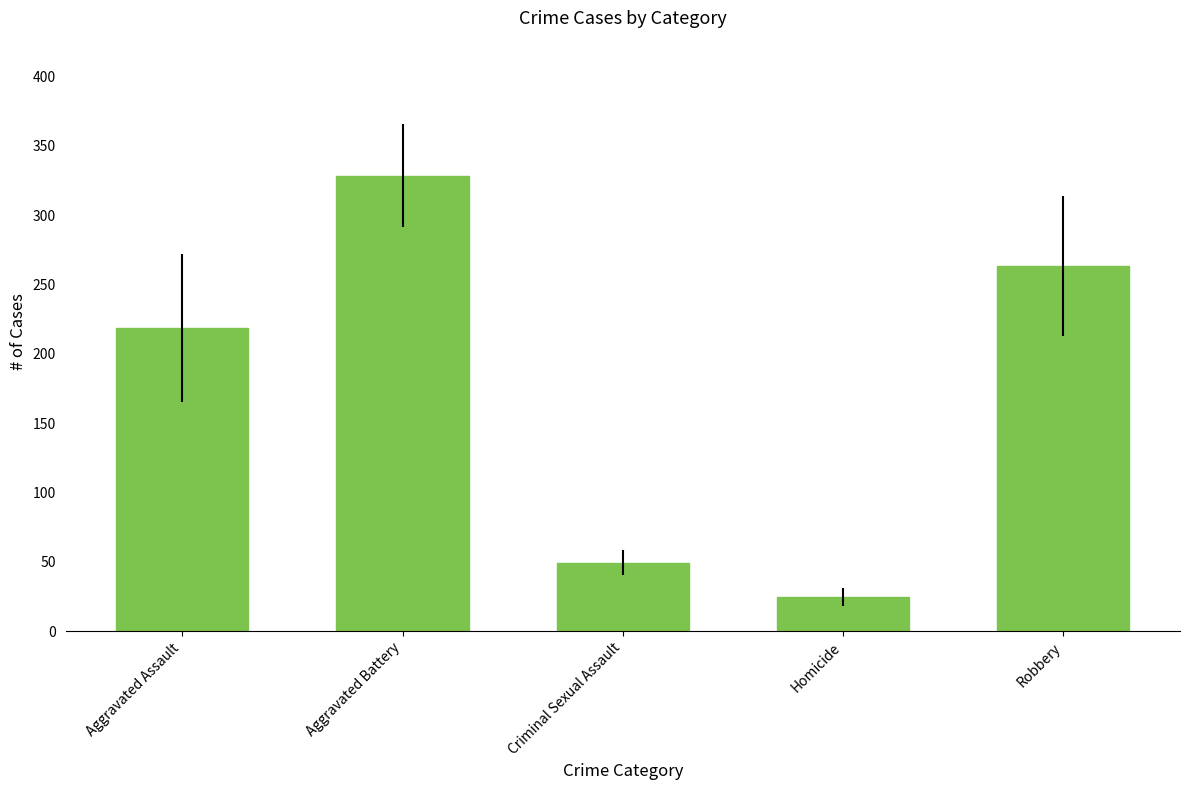

What is the sum of all values?

884.5